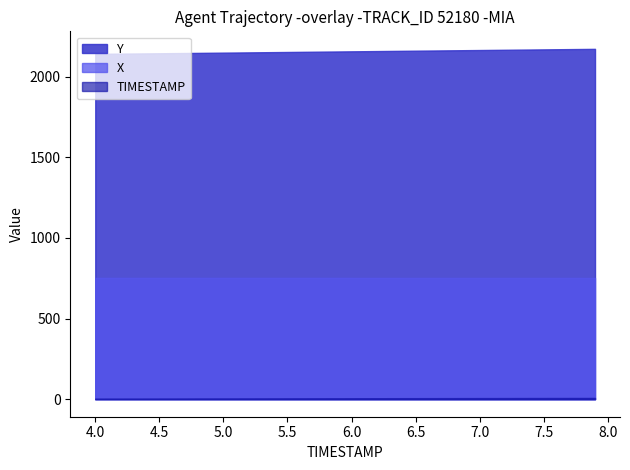

What is the value of the Y point at the 31st from the left?

2165.8